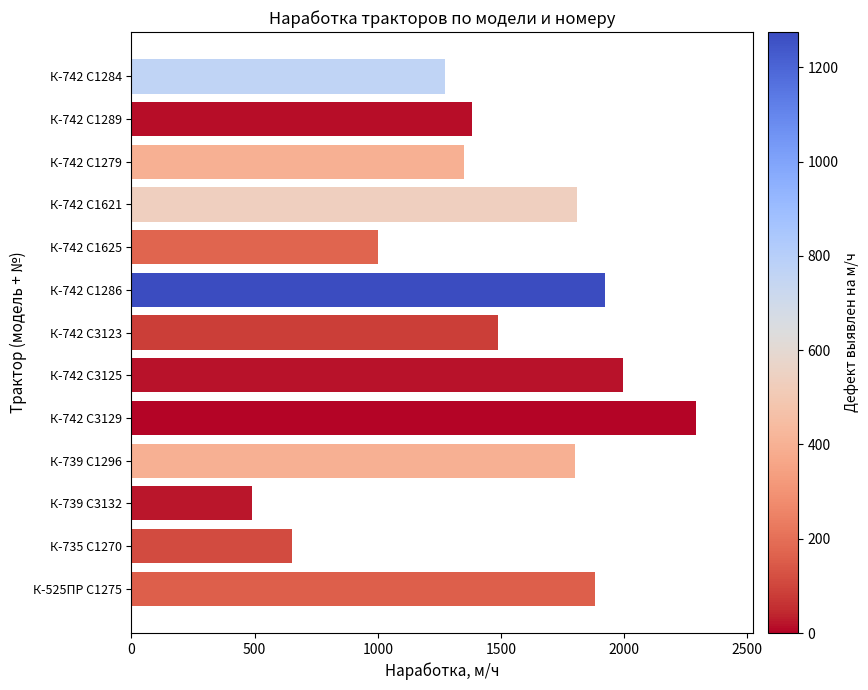

What is the greatest value displayed?

2293.0